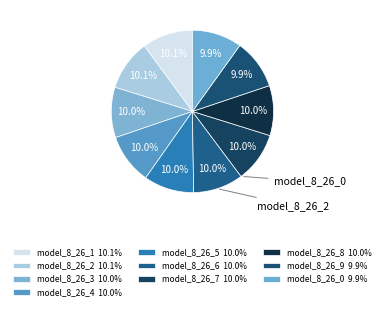

Count the number of slices in the pie.

10